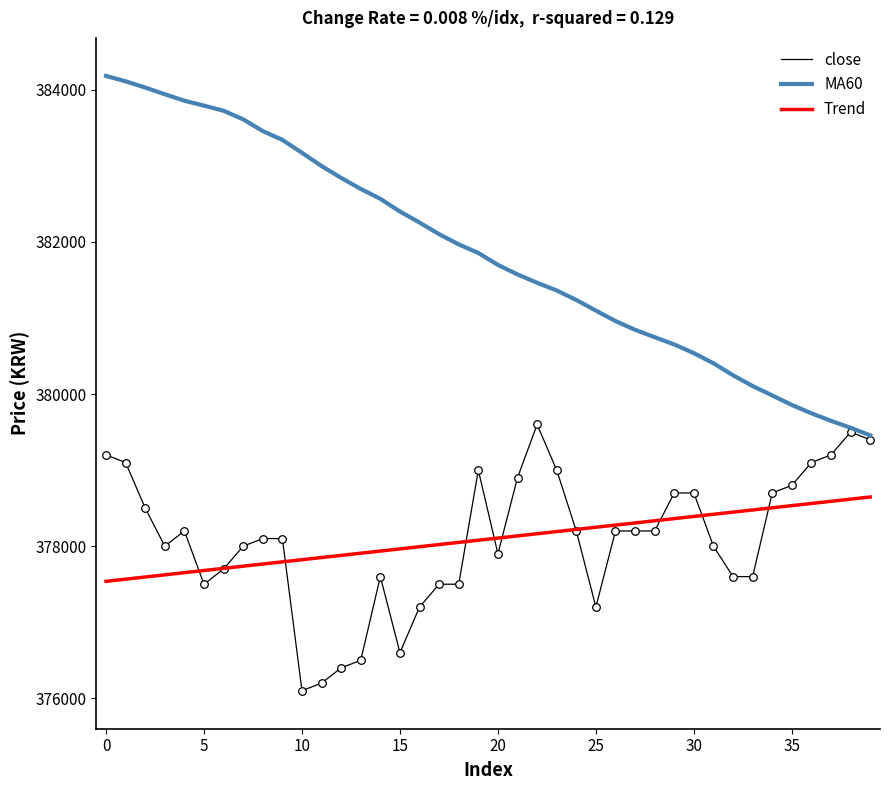

Which series has the largest range (max minus min)?

MA60